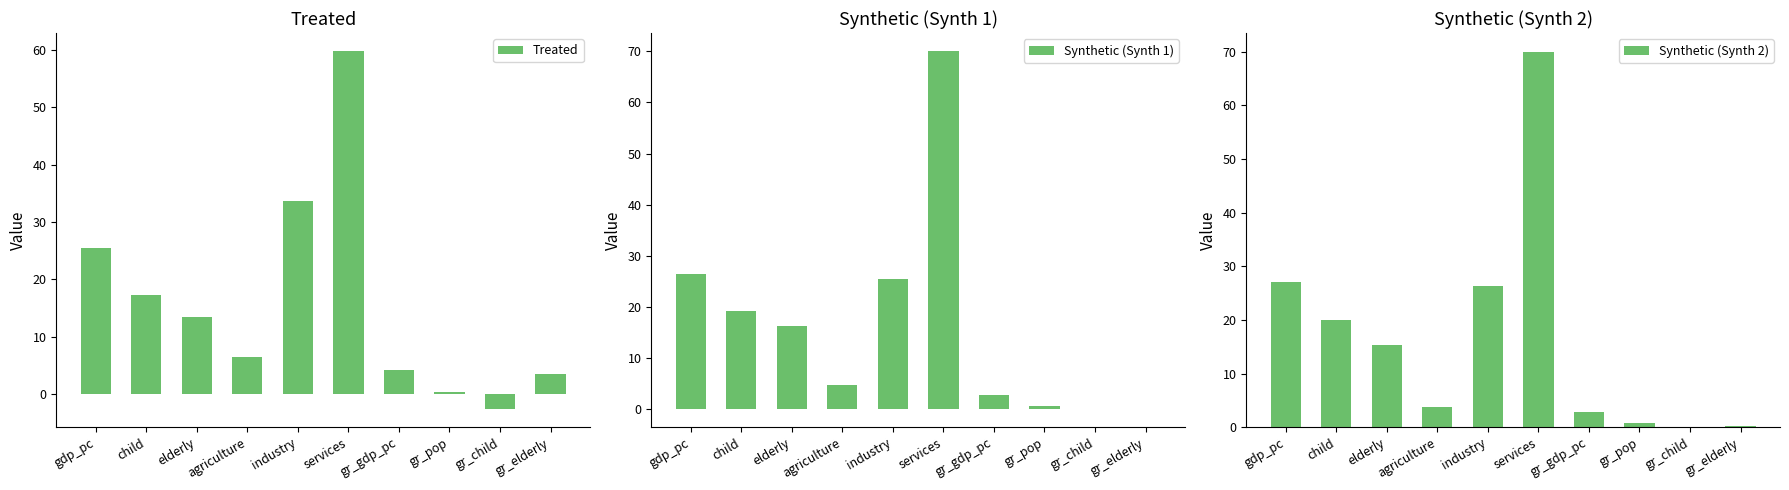

At which label does Synthetic (Synth 1) reach its minimum?

gr_elderly